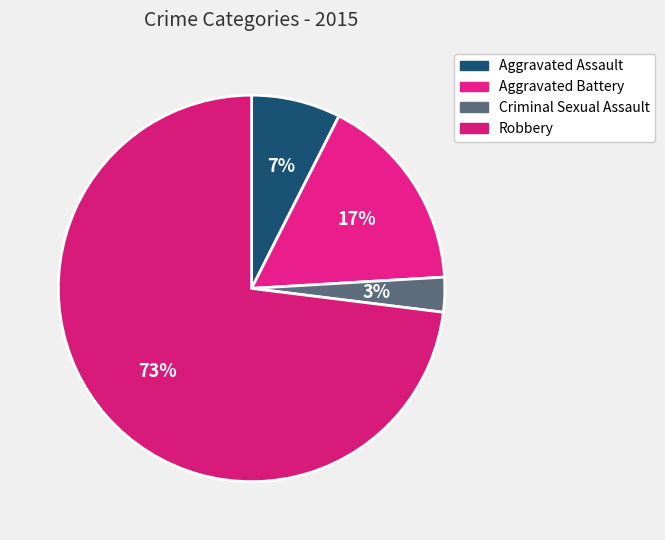

Which has a higher value, Aggravated Battery or Criminal Sexual Assault?

Aggravated Battery